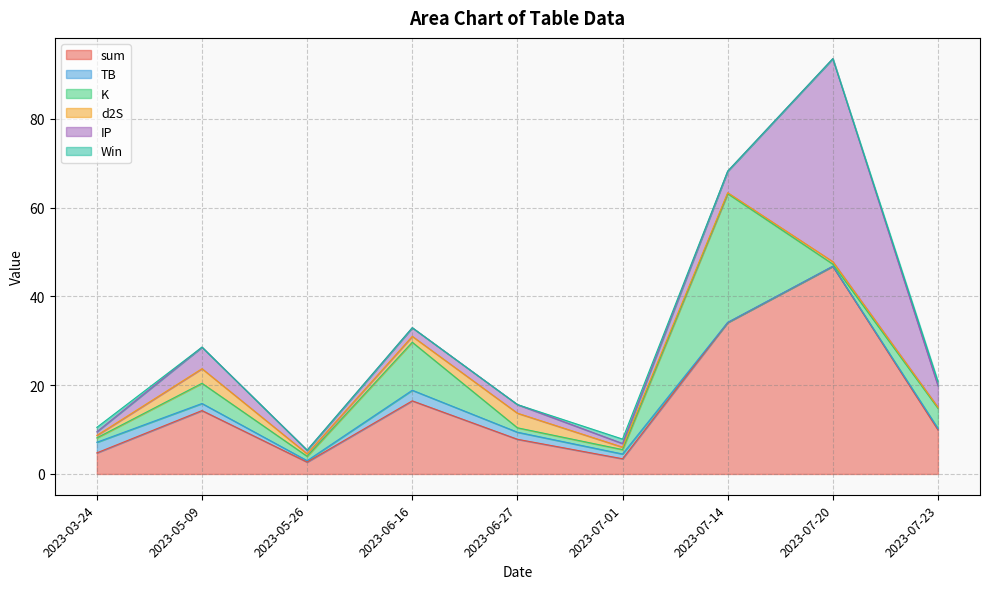

What is the value of the TB point at the 6th from the left?

1.1